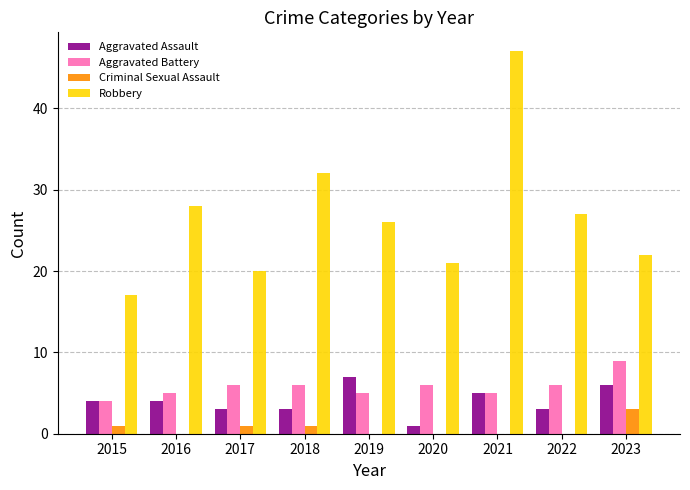

The value of Robbery at 2016 is 6. True or false?

False